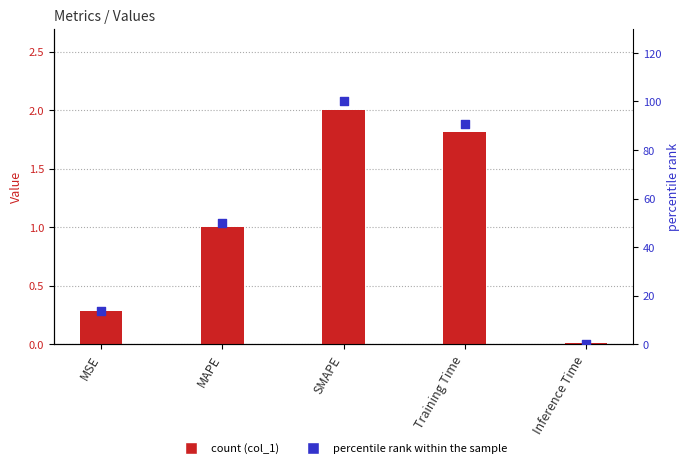

Which series has the widest spread of Y values?

percentile rank within the sample